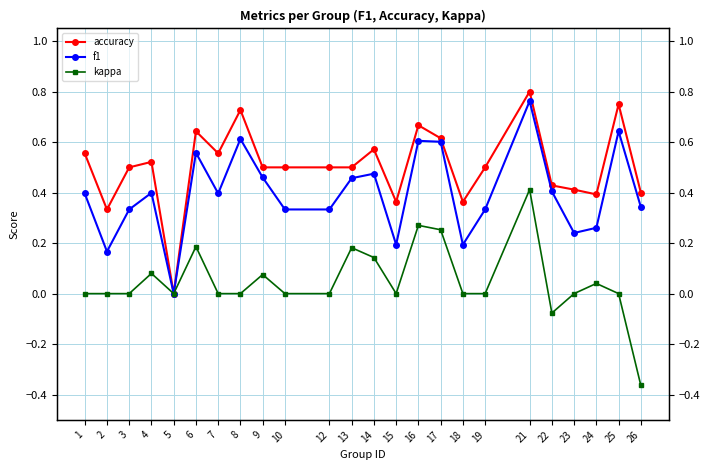

True or false: kappa and f1 intersect in this chart.

False